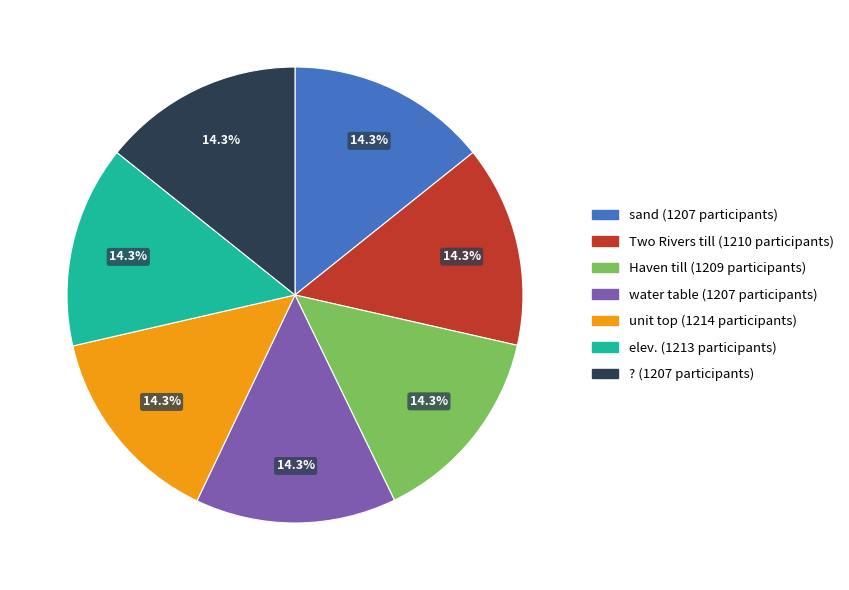

Is there any slice that represents more than half of the pie?

No